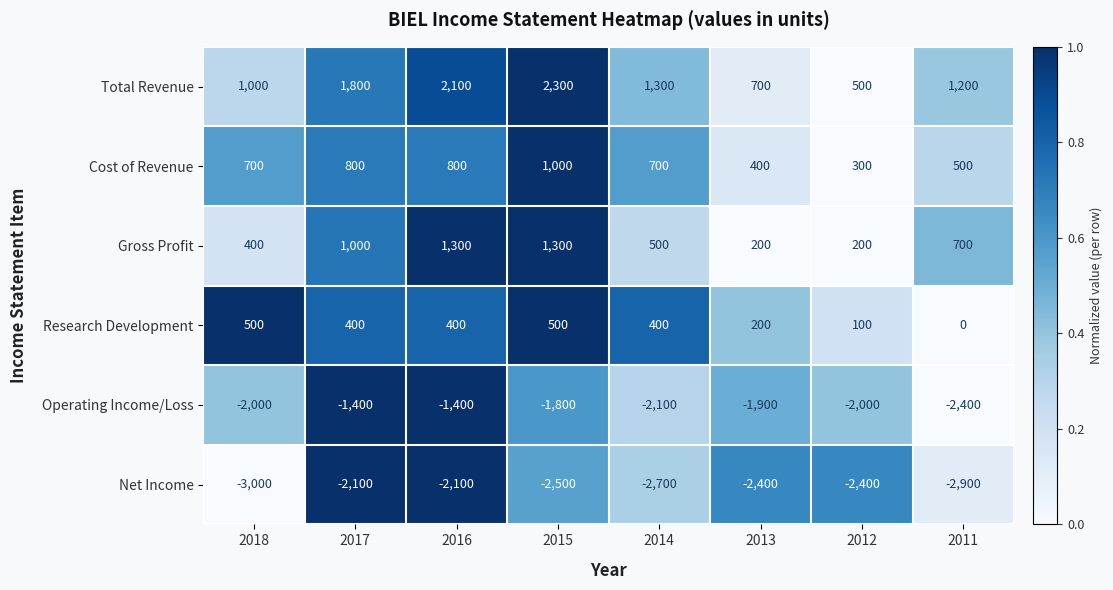

What is the spread (max minus min) of values at 2013?

3100